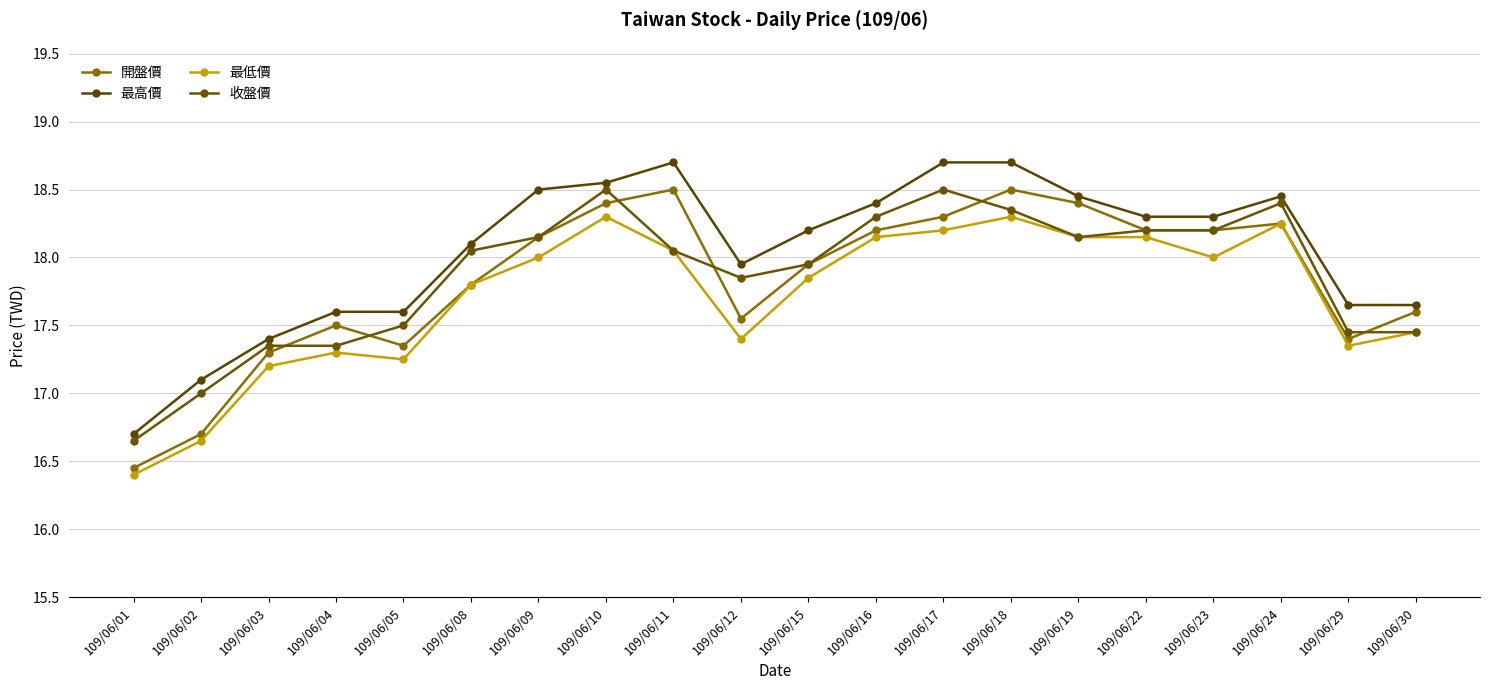

What are all the series names shown in the legend?

開盤價, 最高價, 最低價, 收盤價